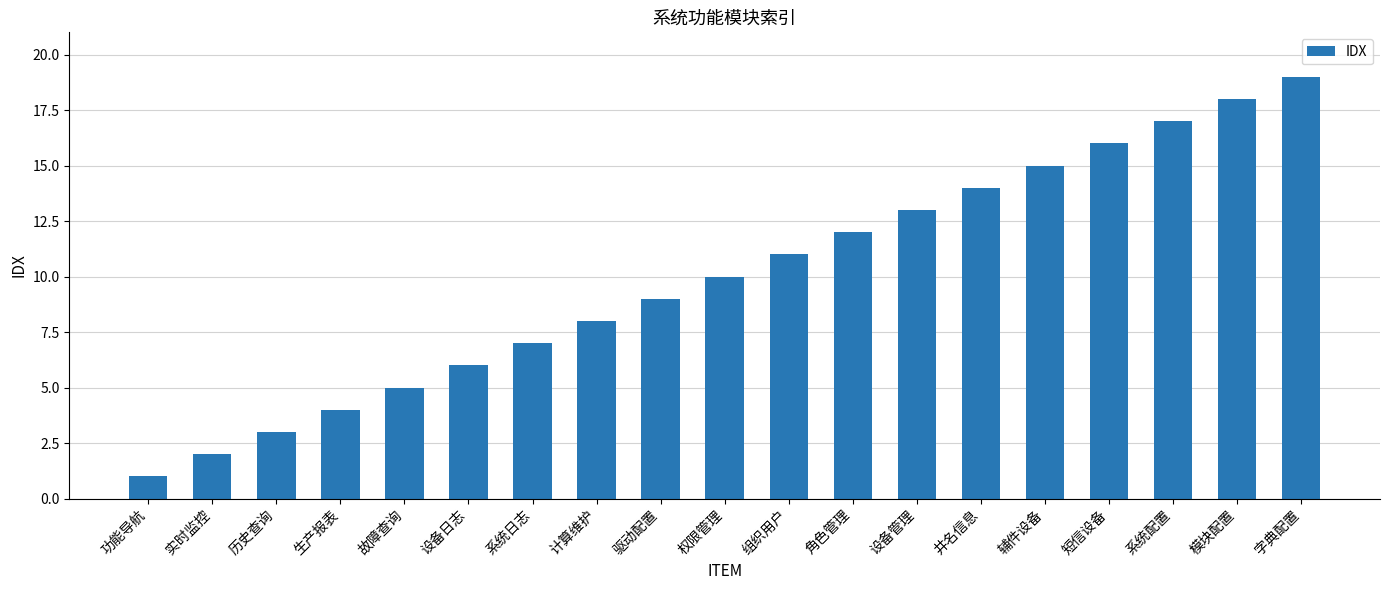

What is the change in value from 角色管理 to 字典配置?

+7